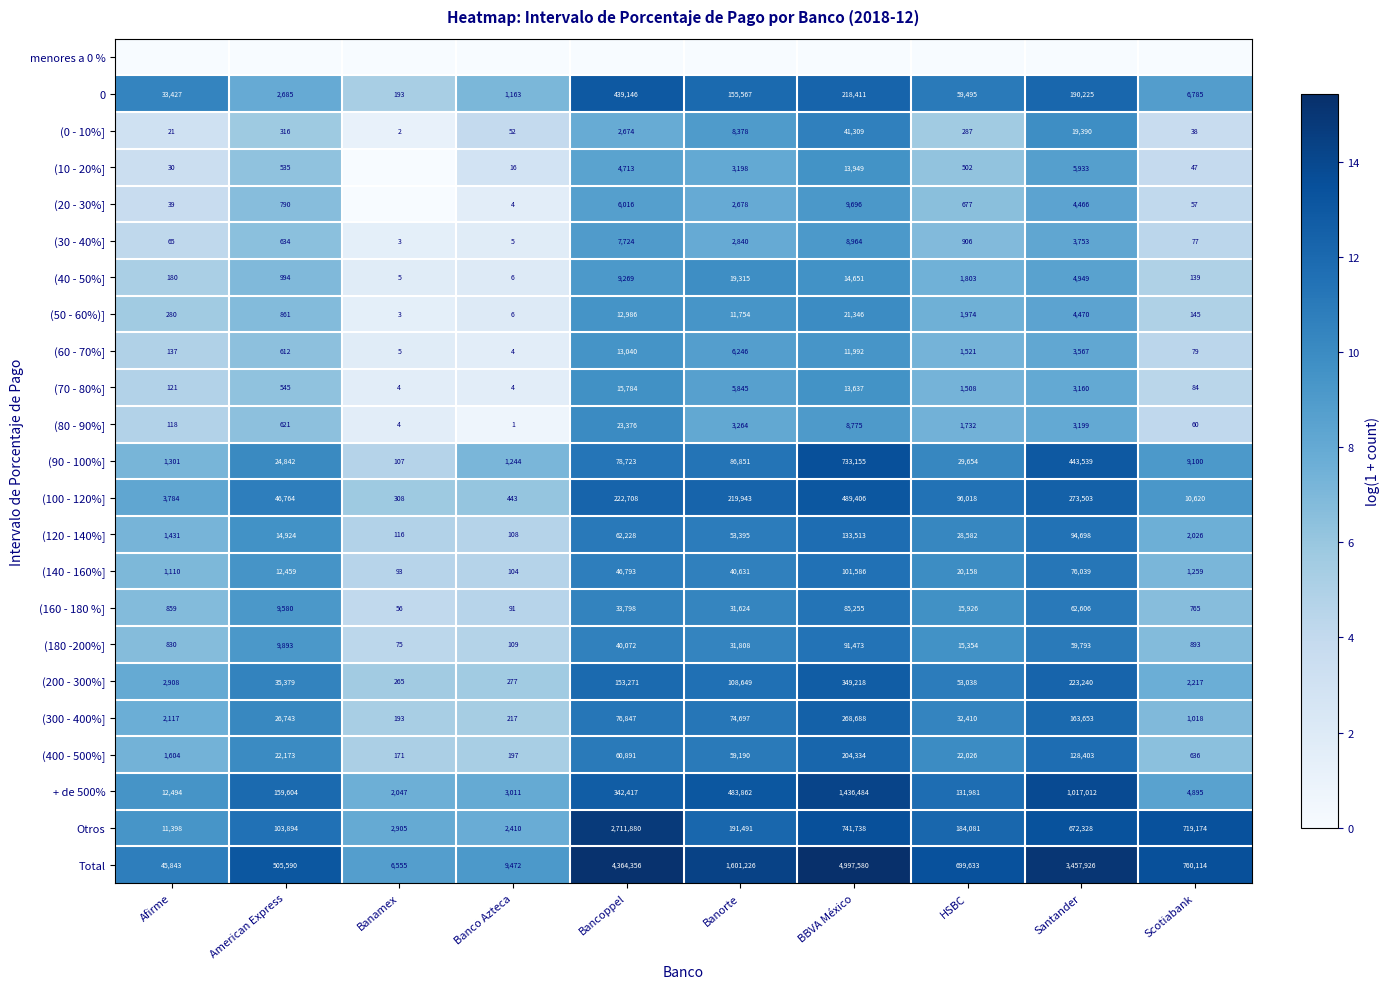

The (140 - 160%] series shows 76039 at Santander. True or false?

True